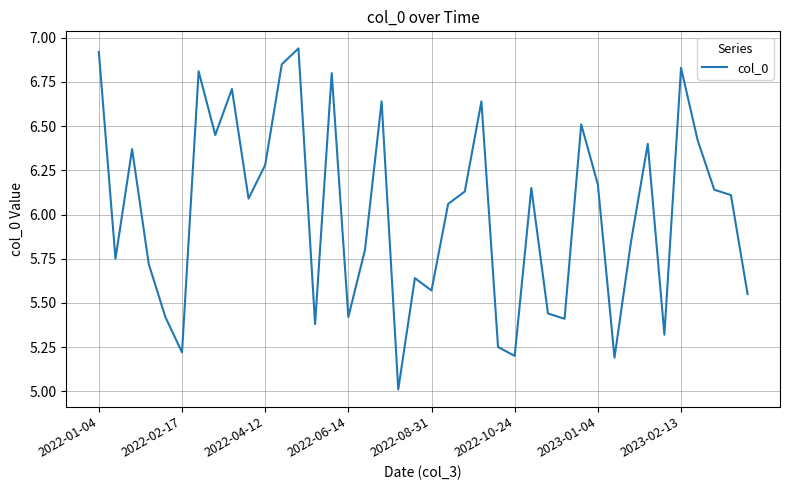

At which label does the data first exceed 6?

2022-01-04